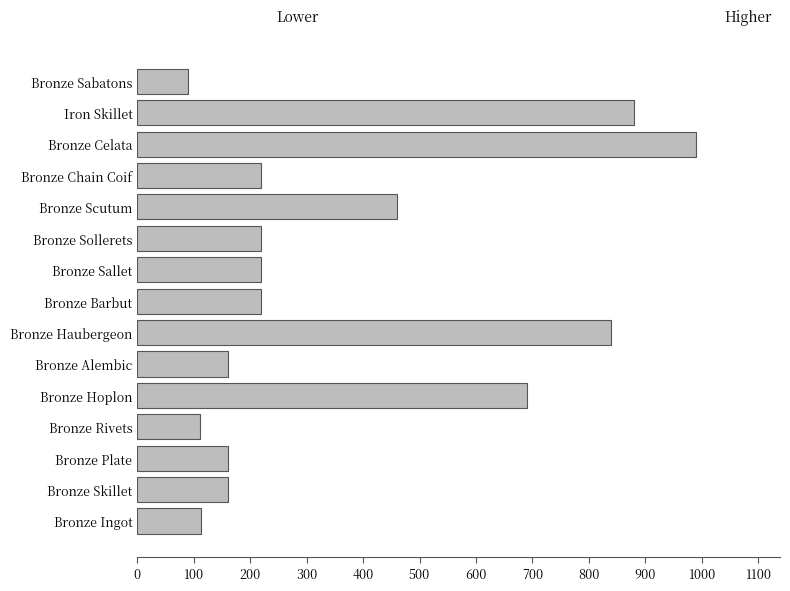

What is the difference between the values at Bronze Plate and Bronze Barbut?

60